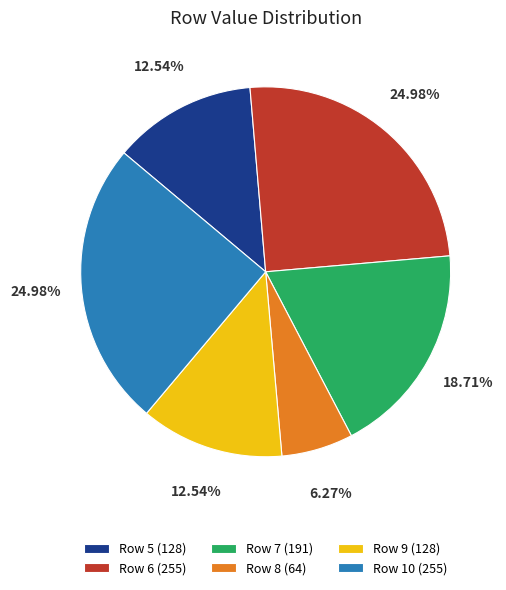

Does Row 7 (191) account for over 50% of the chart?

No